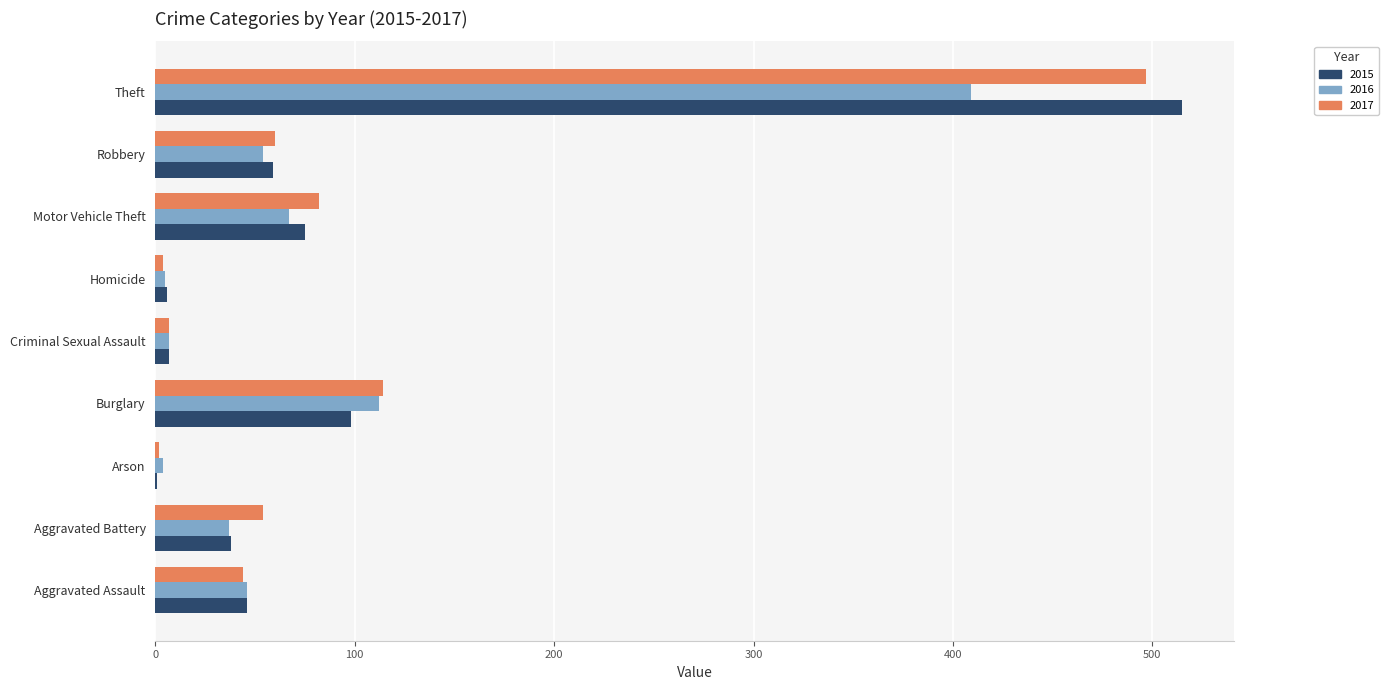

What is the sum of all 2015 values?

845